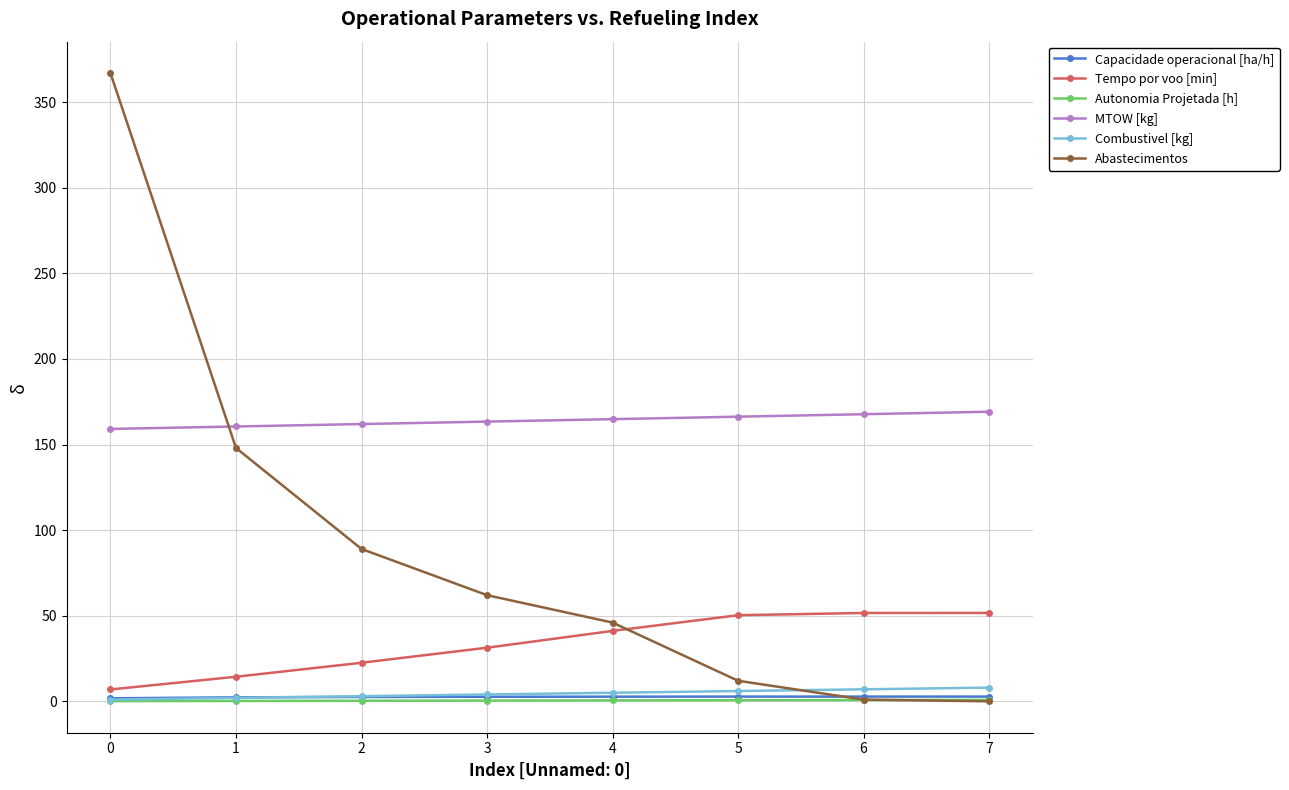

Between 1 and 3, which series saw the biggest shift?

Abastecimentos